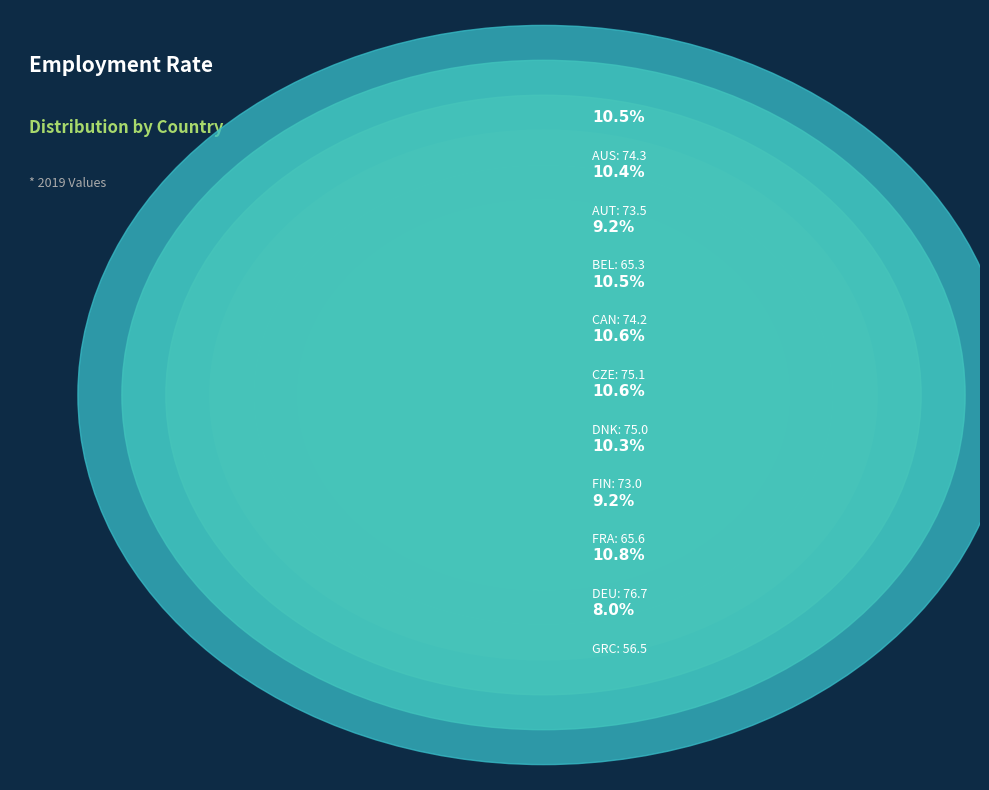

What is the smallest slice in the pie chart?

GRC